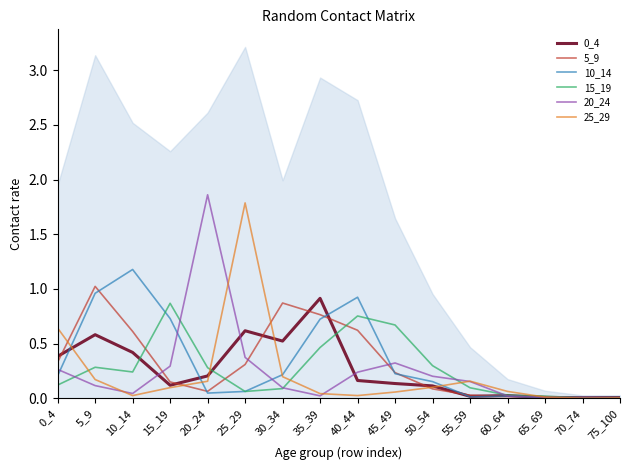

List the labels in order of 10_14 value, smallest first.

65_69, 75_100, 70_74, 55_59, 60_64, 20_24, 25_29, 50_54, 0_4, 30_34, 45_49, 35_39, 15_19, 40_44, 5_9, 10_14